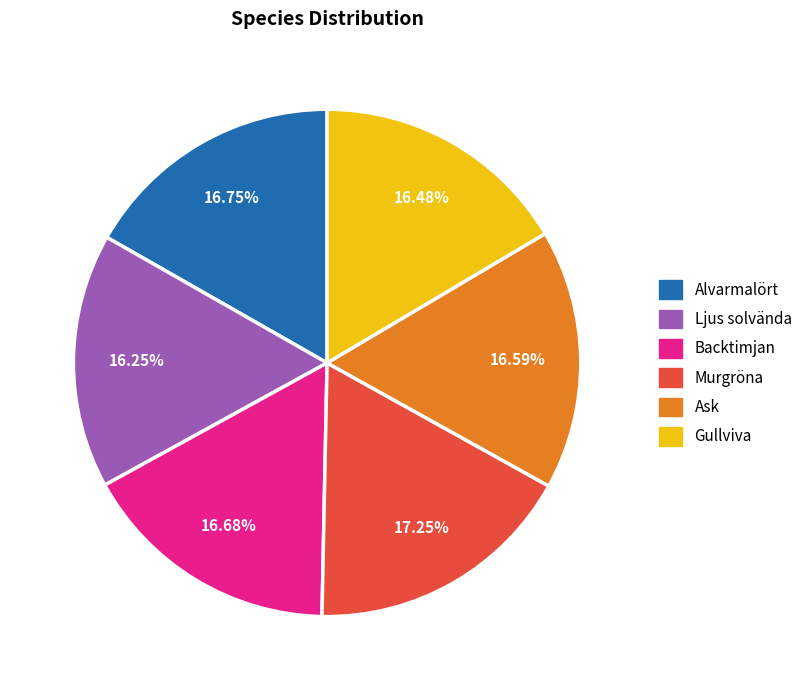

Does Murgröna account for over 50% of the chart?

No